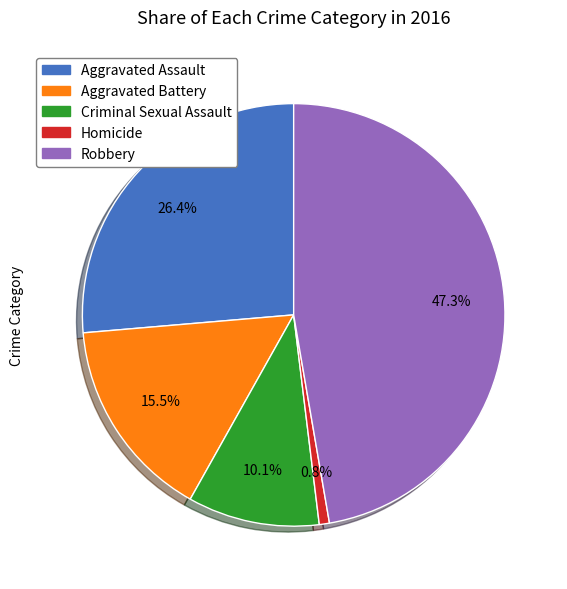

The Homicide slice represents 1% of the pie. True or false?

True